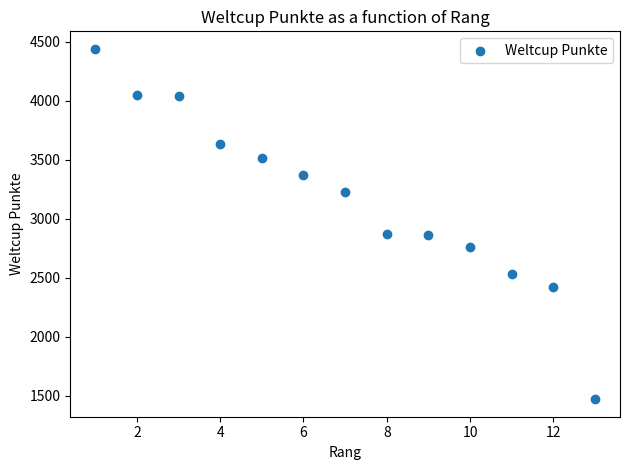

What is the range of Y values (max minus min)?

2970